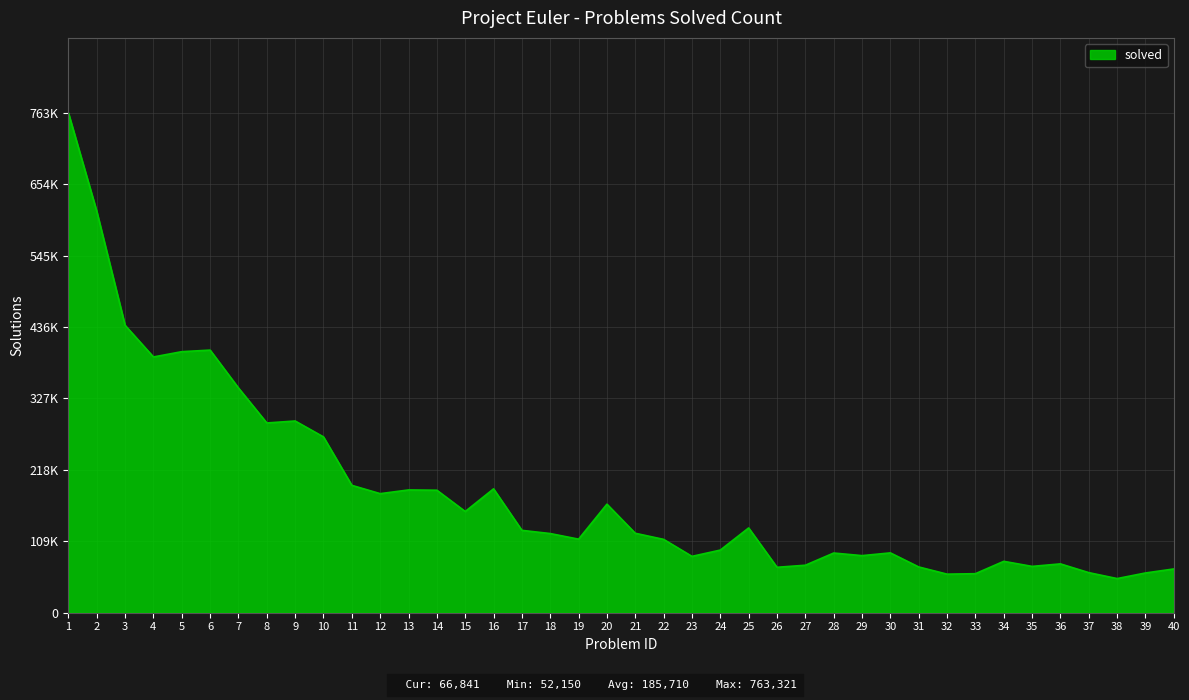

What is the difference between the values at 16 and 3?

249750